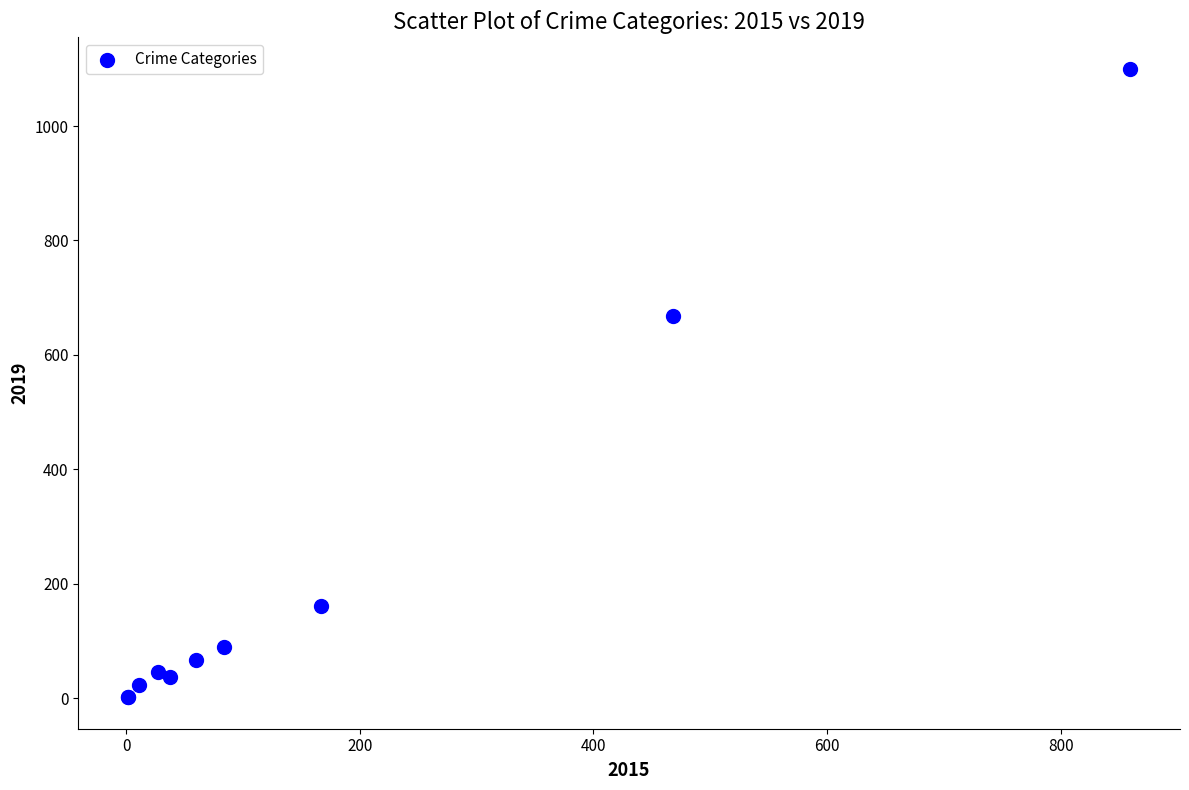

What Y value in the scatter plot is closest to 551?

668